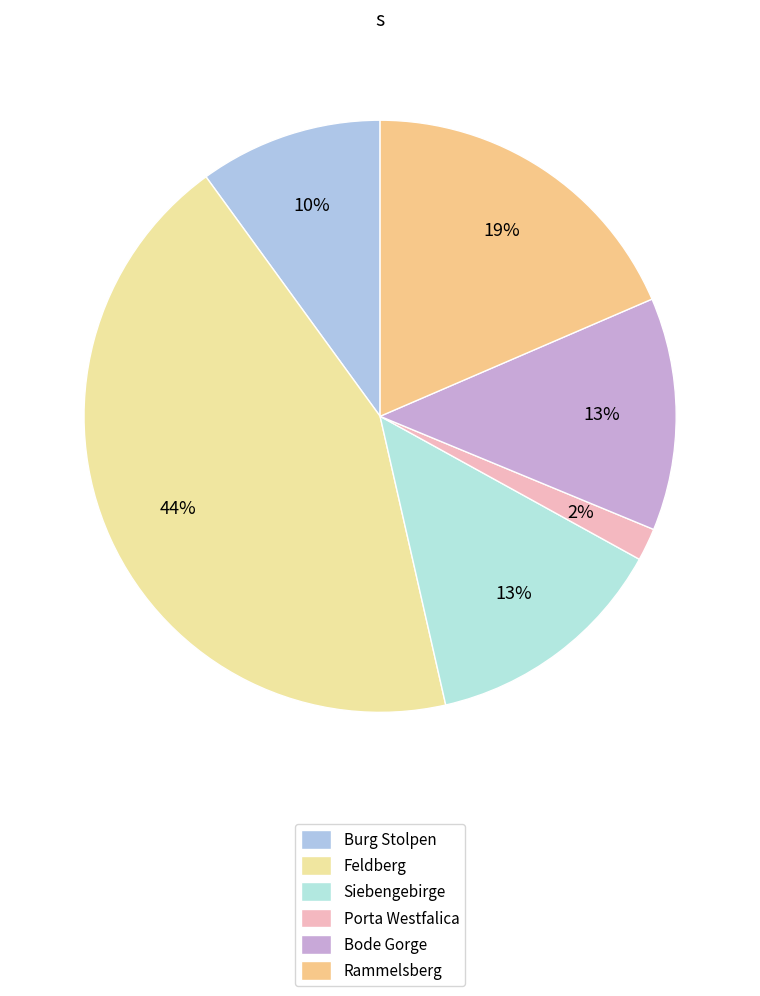

Count the number of slices in the pie.

6